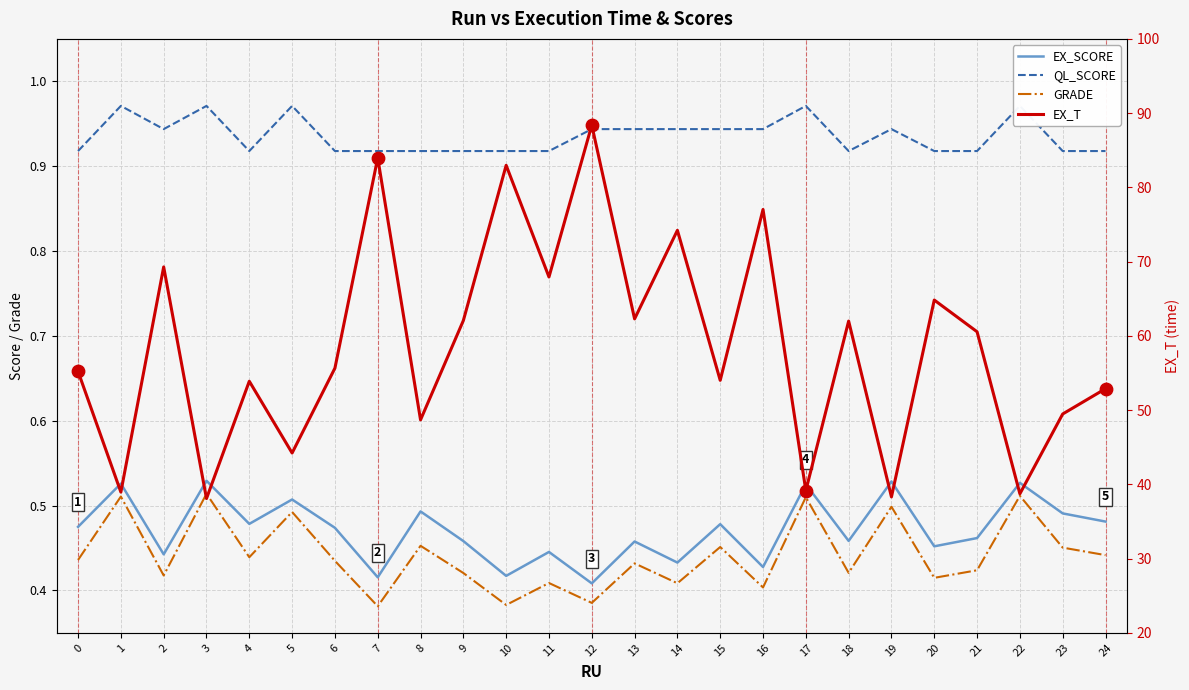

At how many categories does at least one series exceed 63?

8